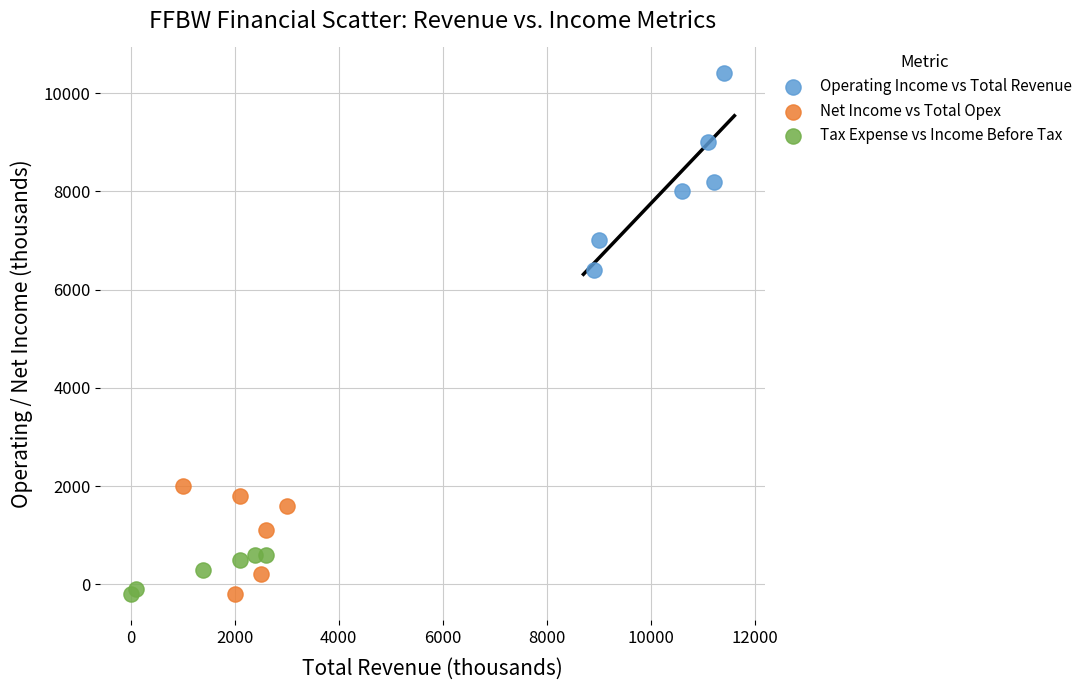

Which series contains the highest Y value?

Operating Income vs Total Revenue